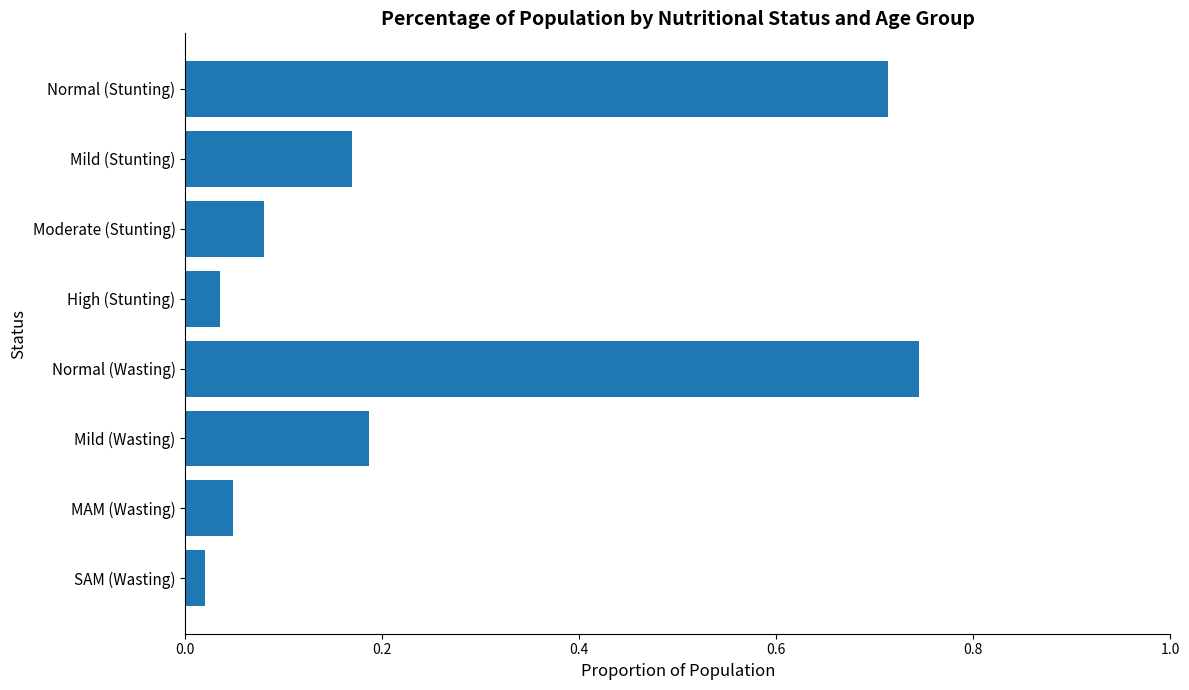

Are the bars grouped side by side (vs. stacked)?

No